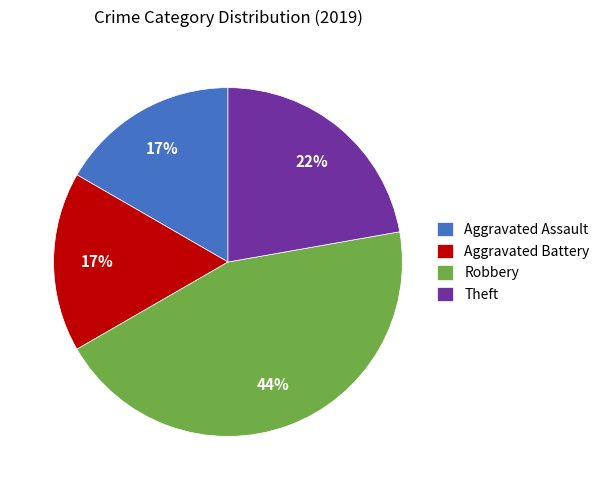

Is the sum of Robbery and Aggravated Battery greater than half?

Yes